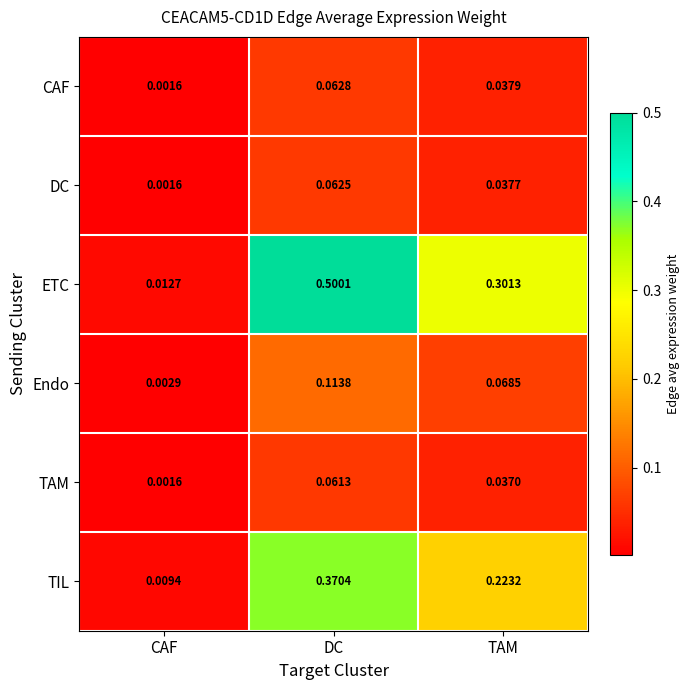

List the series in order of their peak value, highest first.

ETC, TIL, Endo, CAF, DC, TAM